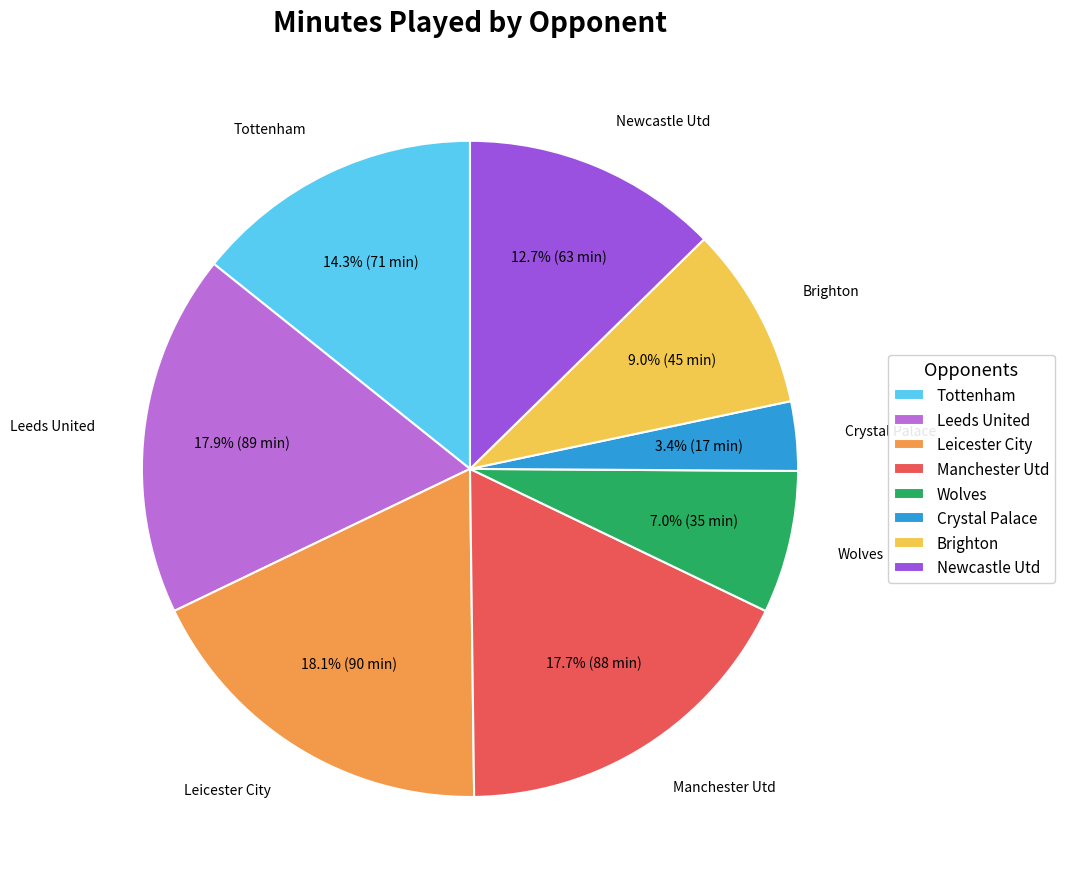

Does Tottenham account for over 50% of the chart?

No